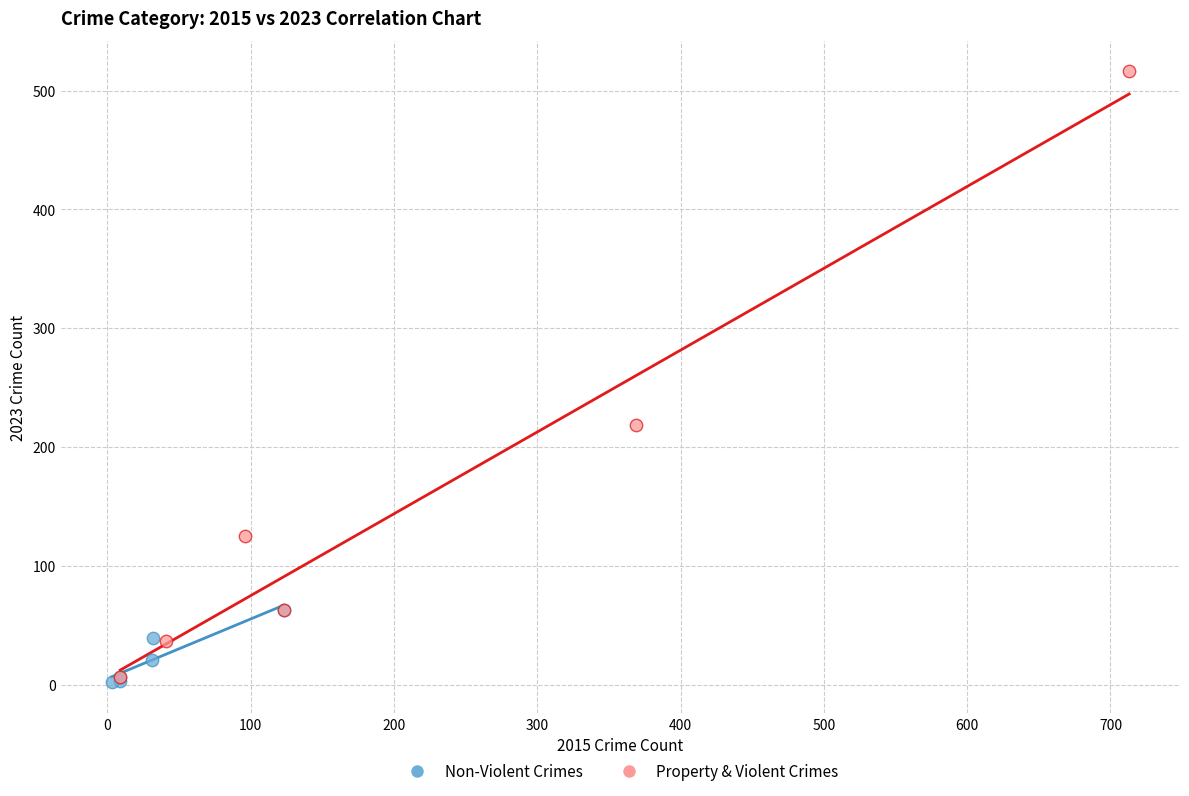

Which series has the widest spread of Y values?

Property & Violent Crimes